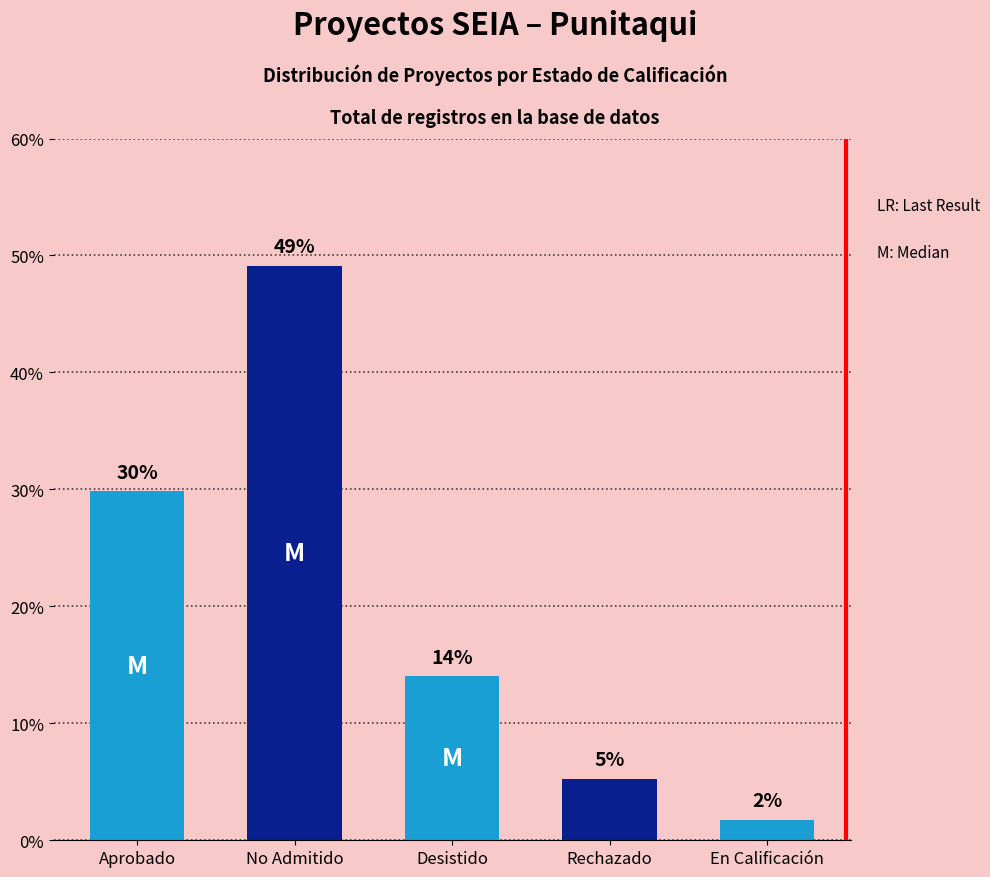

Does the chart contain any negative values?

No